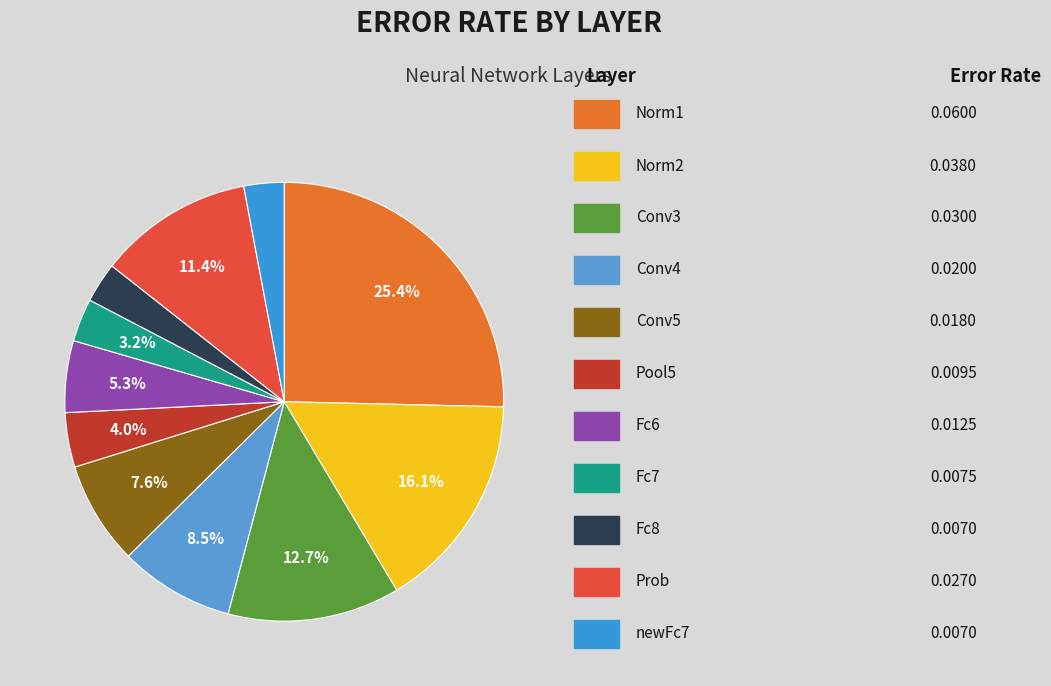

To the nearest percent, what is the average slice percentage?

9%